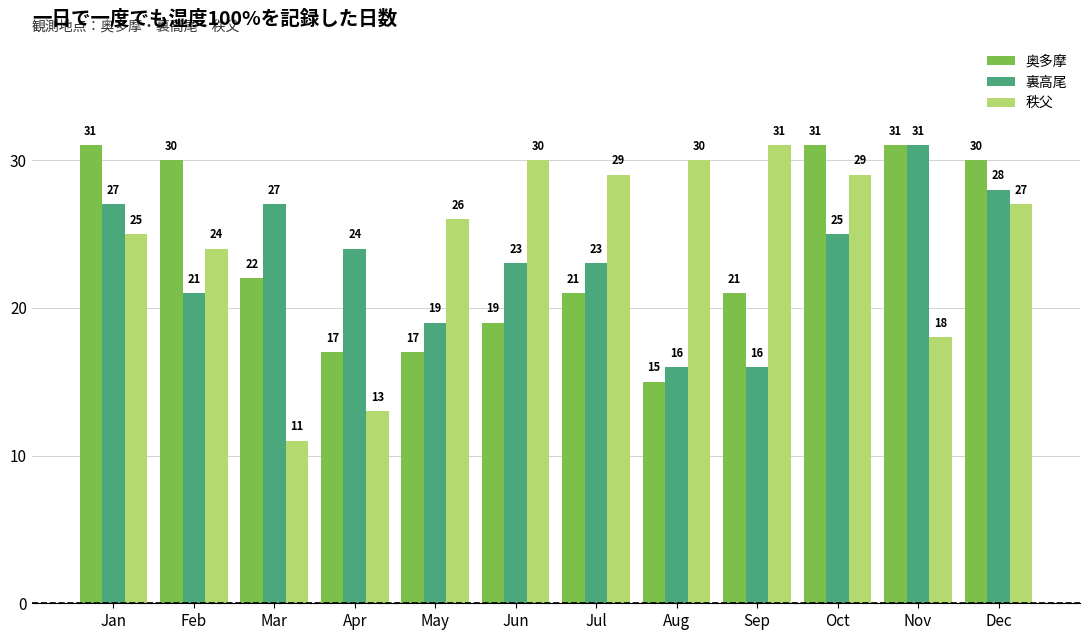

Read the 裏高尾 value at Feb.

21